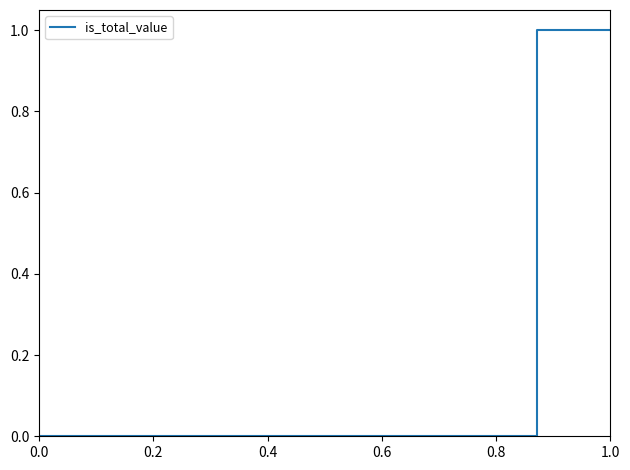

Reading right to left, what are all the values shown in this chart?

1	1	1	1	1	1	0	0	0	0	0	0	0	0	0	0	0	0	0	0	0	0	0	0	0	0	0	0	0	0	0	0	0	0	0	0	0	0	0	0